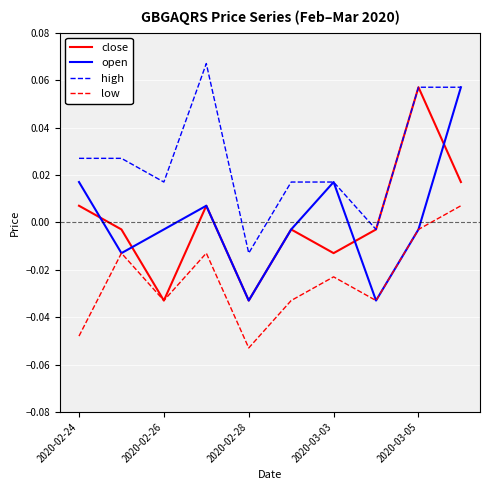

Does the chart have visible grid lines?

Yes